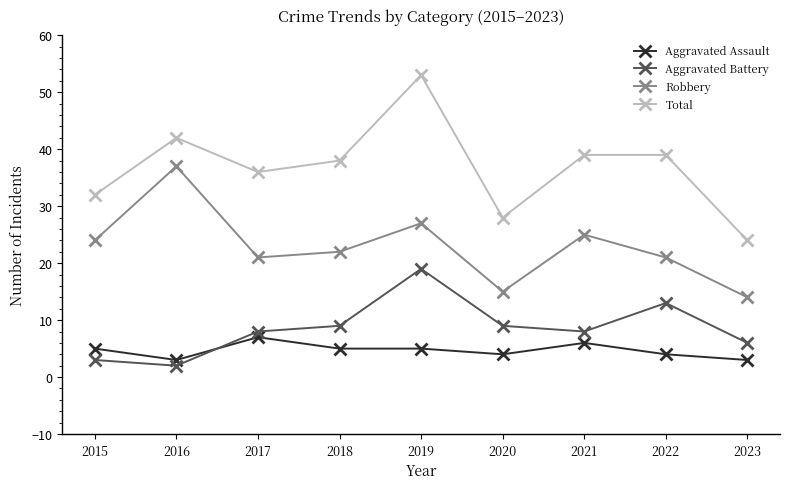

True or false: Aggravated Battery has a value of 8 at 2017.

True